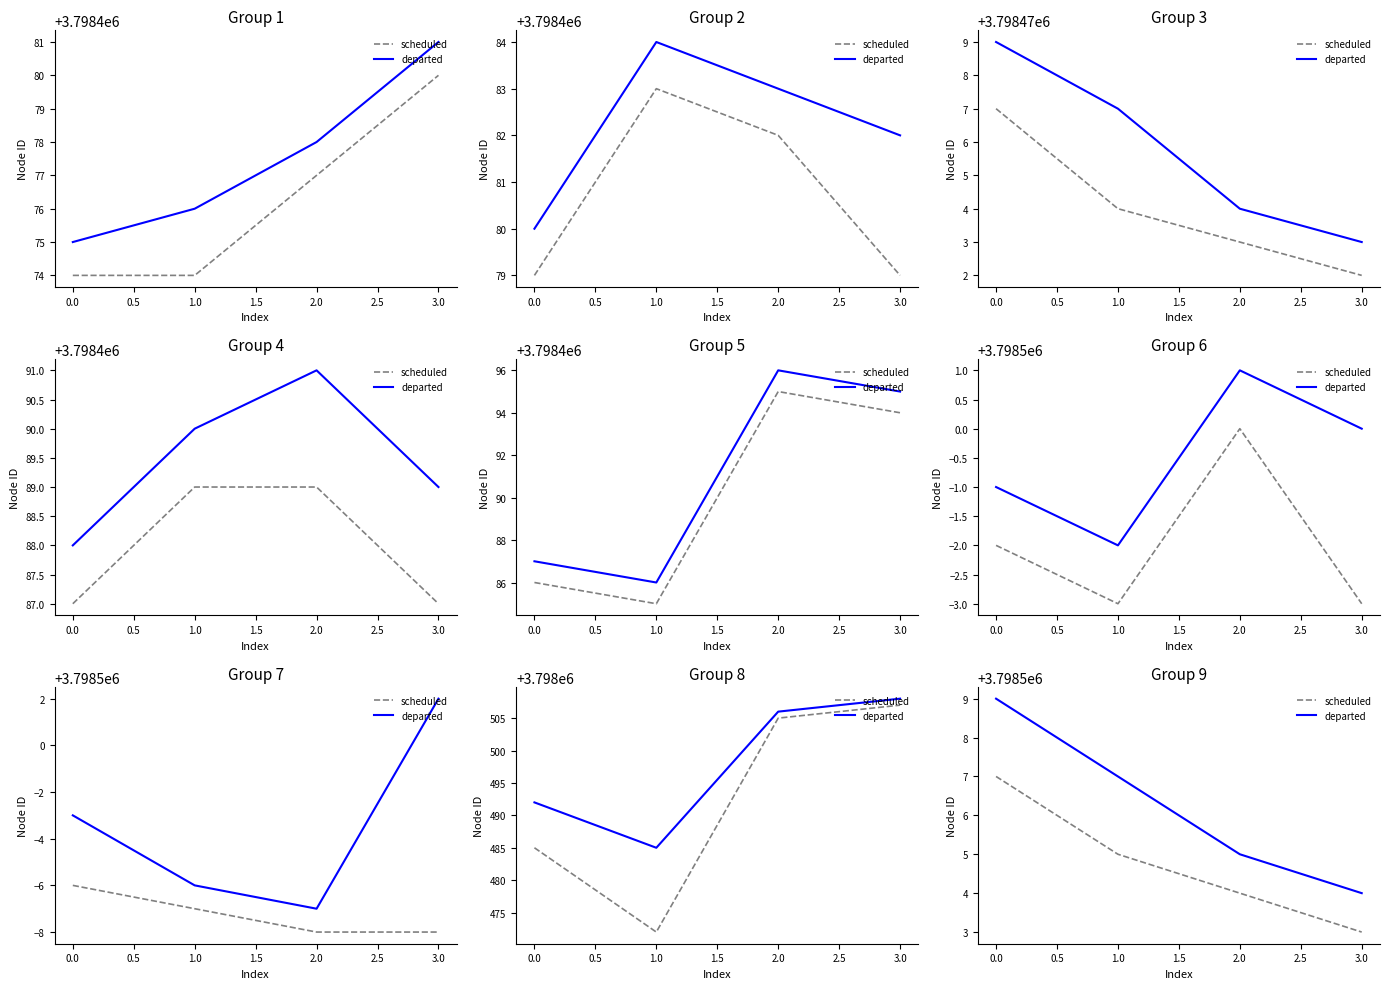

Between 0.0 and 3.0, which series saw the biggest shift?

departed